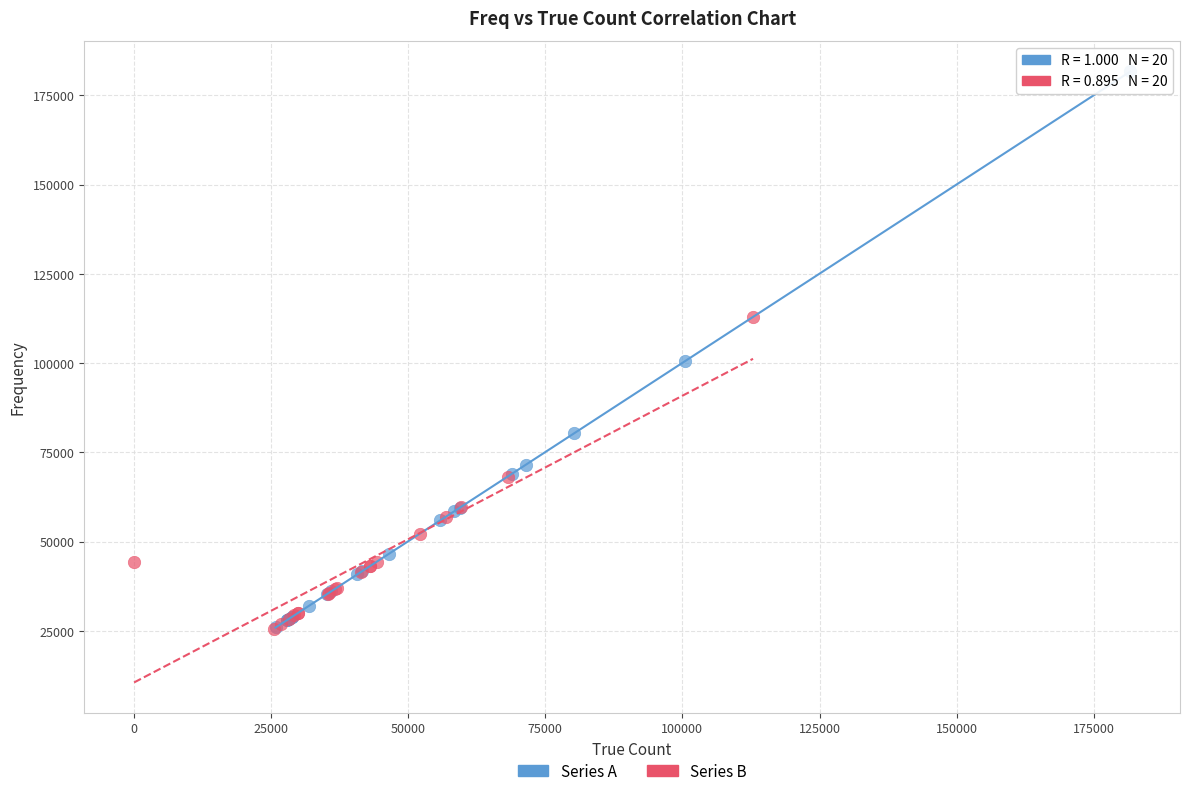

Which series has the widest spread of Y values?

Series A